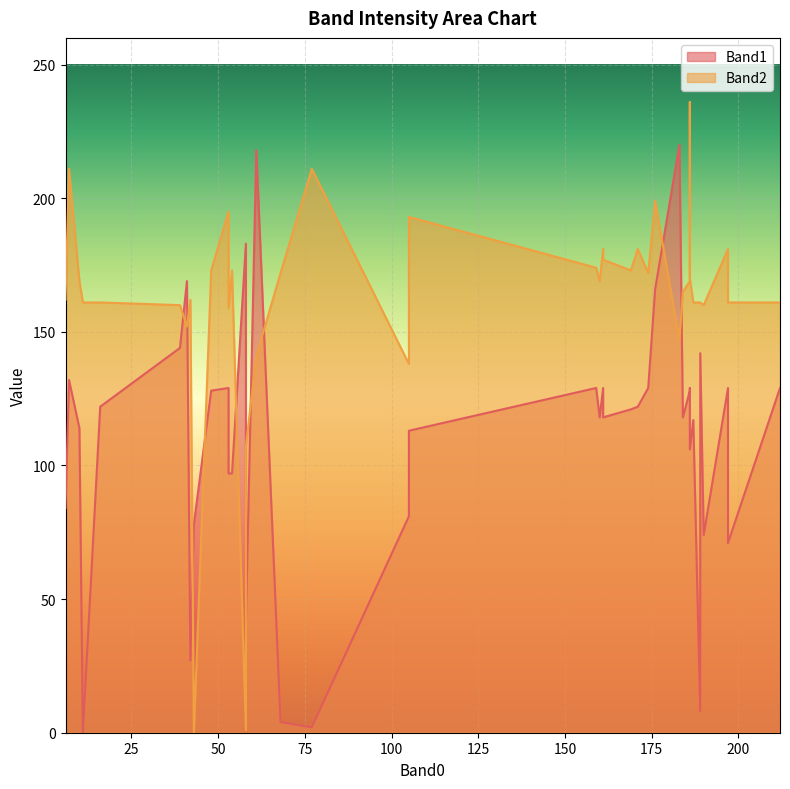

True or false: Band2 has more than 2 interior local peaks.

True